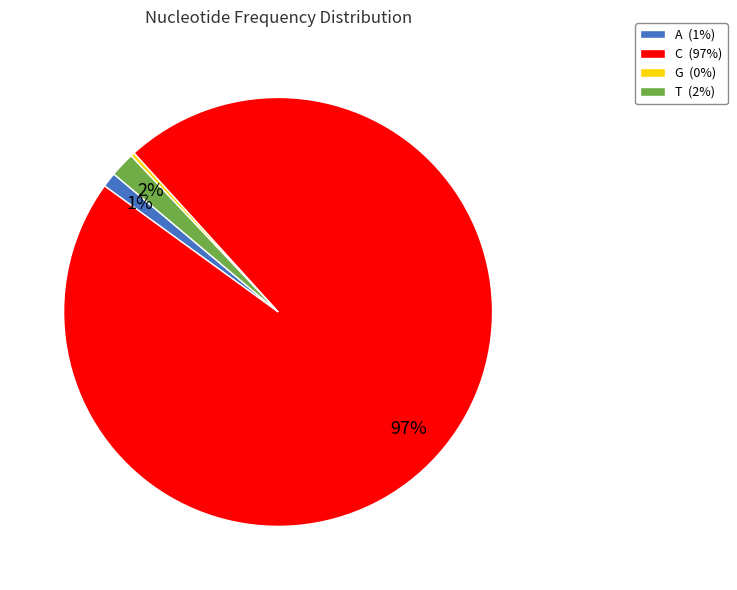

Is the sum of C (97%) and G (0%) greater than half?

Yes